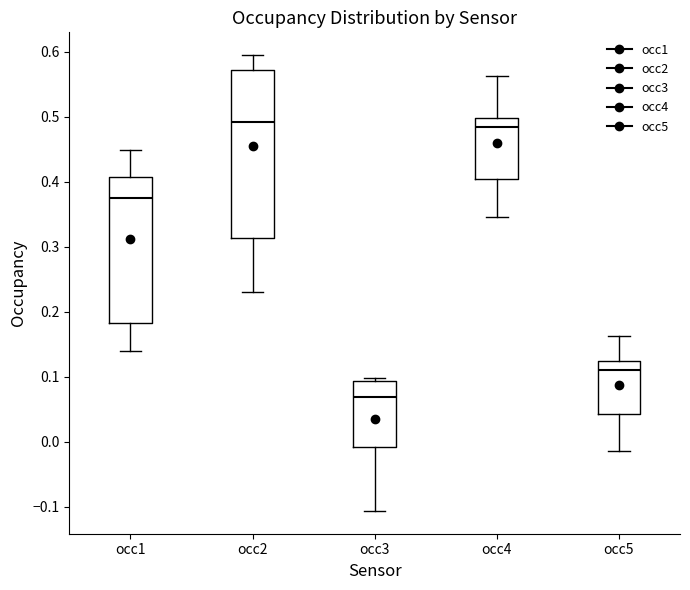

Which box has the lowest median line?

occ3